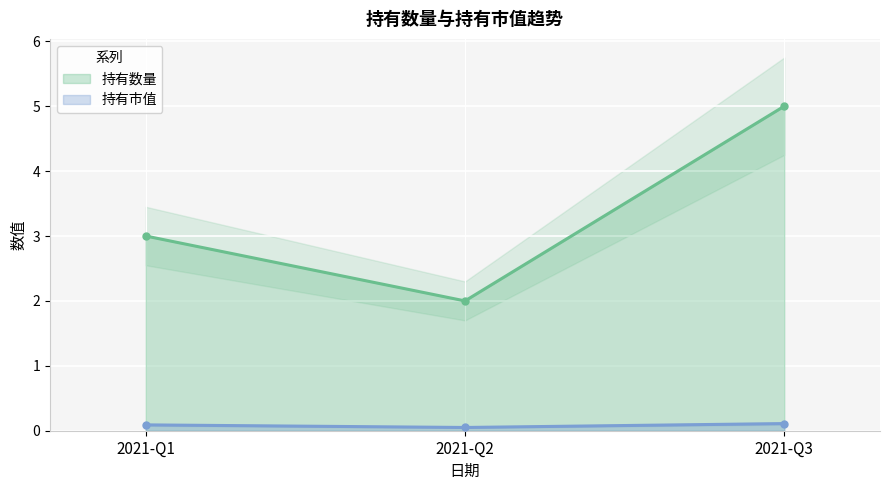

Which category has the highest value in the 持有数量 series?

2021-Q3